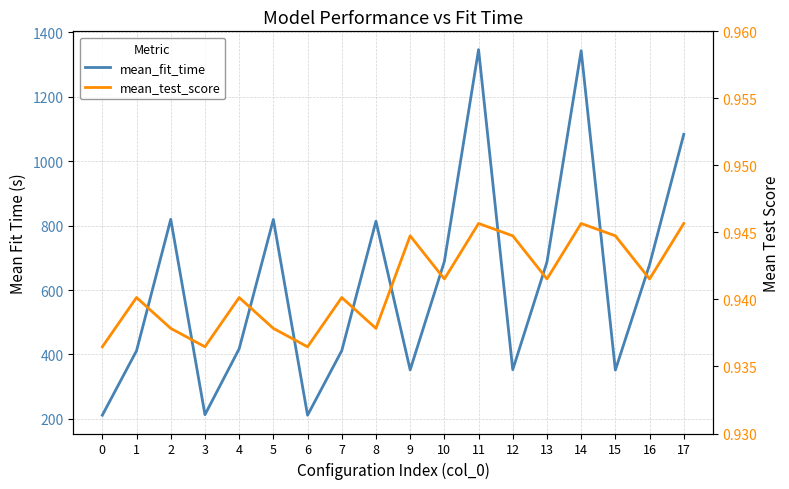

Reading right to left, what are all the values shown in this chart?

mean_fit_time: 1083.5	678.7	351.4	1343.2	687.0	352.5	1346.6	688.5	351.9	813.5	411.6	211.1	819.1	417.3	212.7	819.6	411.4	211.2
mean_test_score: 0.9	0.9	0.9	0.9	0.9	0.9	0.9	0.9	0.9	0.9	0.9	0.9	0.9	0.9	0.9	0.9	0.9	0.9